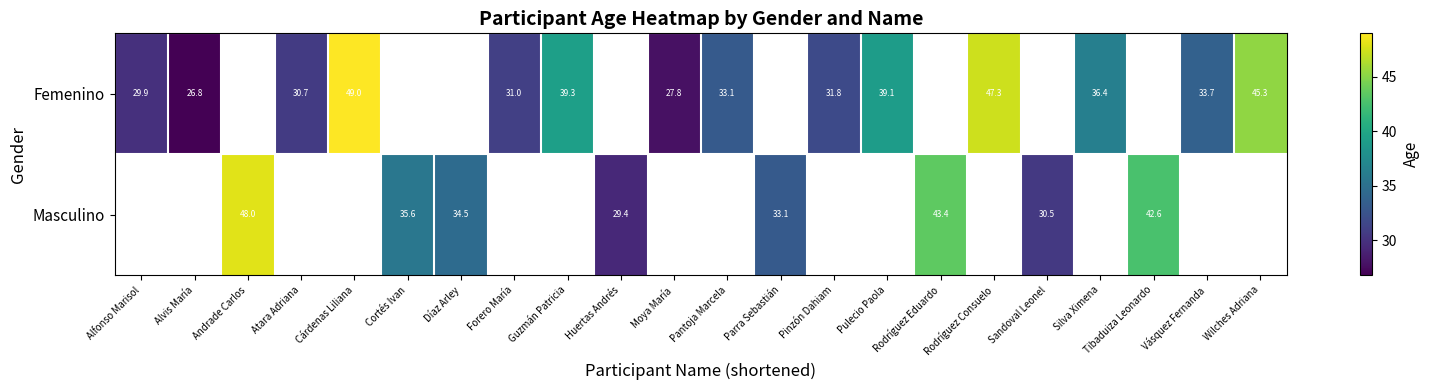

Which series has the largest range (max minus min)?

Femenino